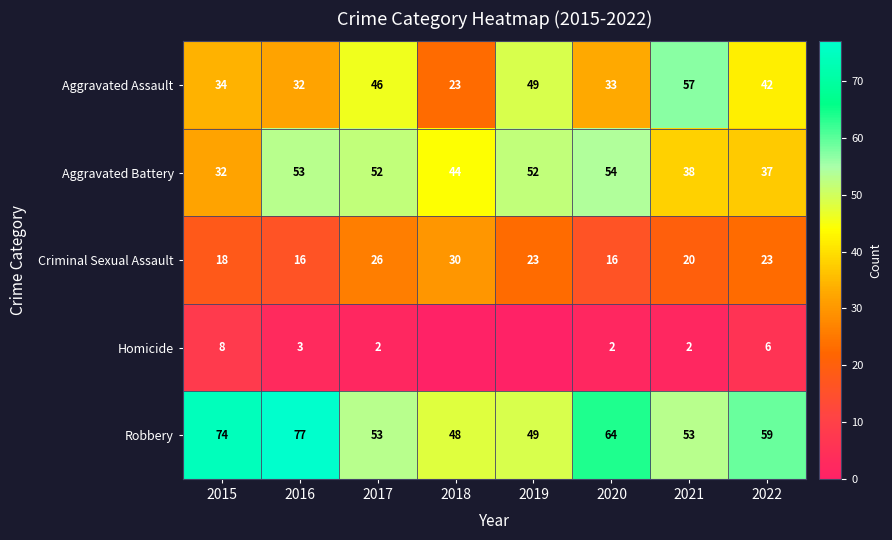

What is the minimum value for Robbery?

48